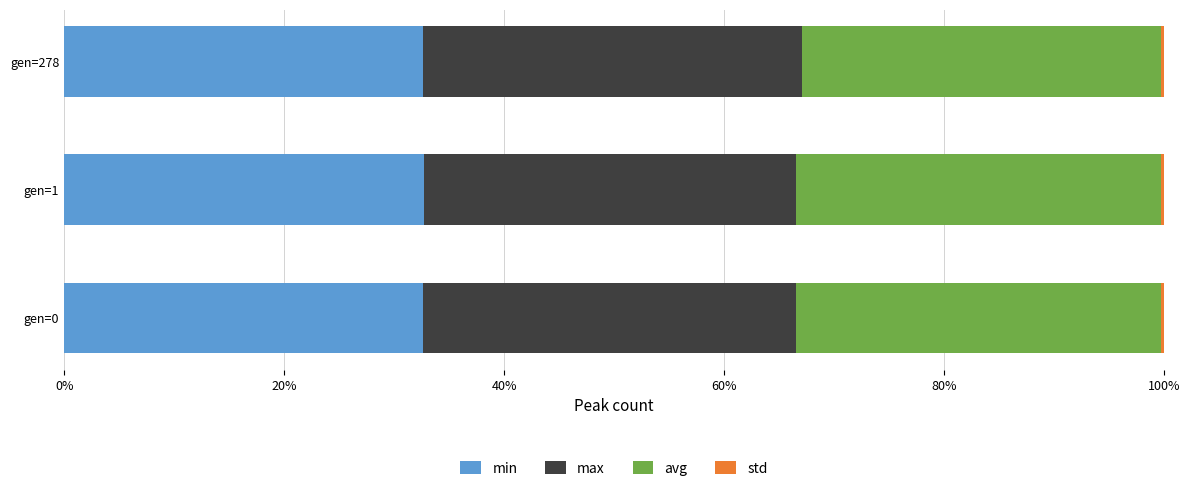

The value of min at gen=0 is 43.9. True or false?

False